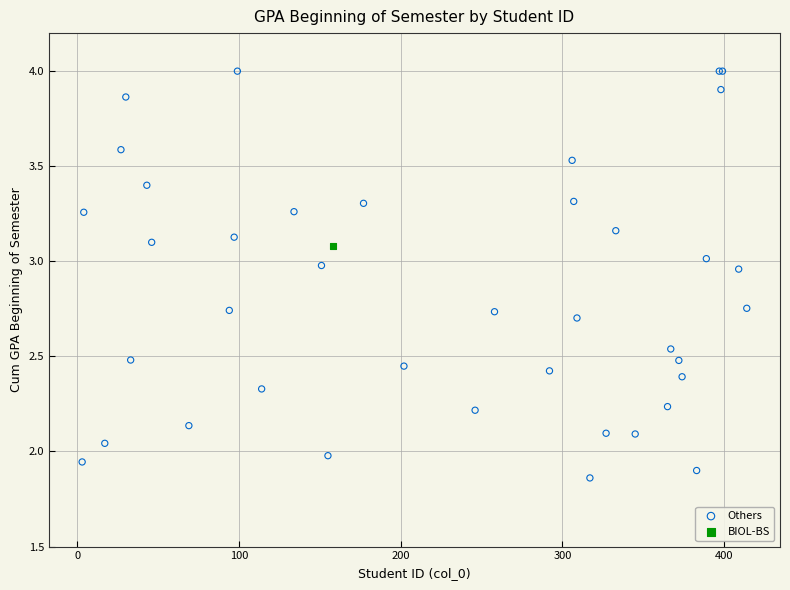

What are all the series names shown in the legend?

Others, BIOL-BS